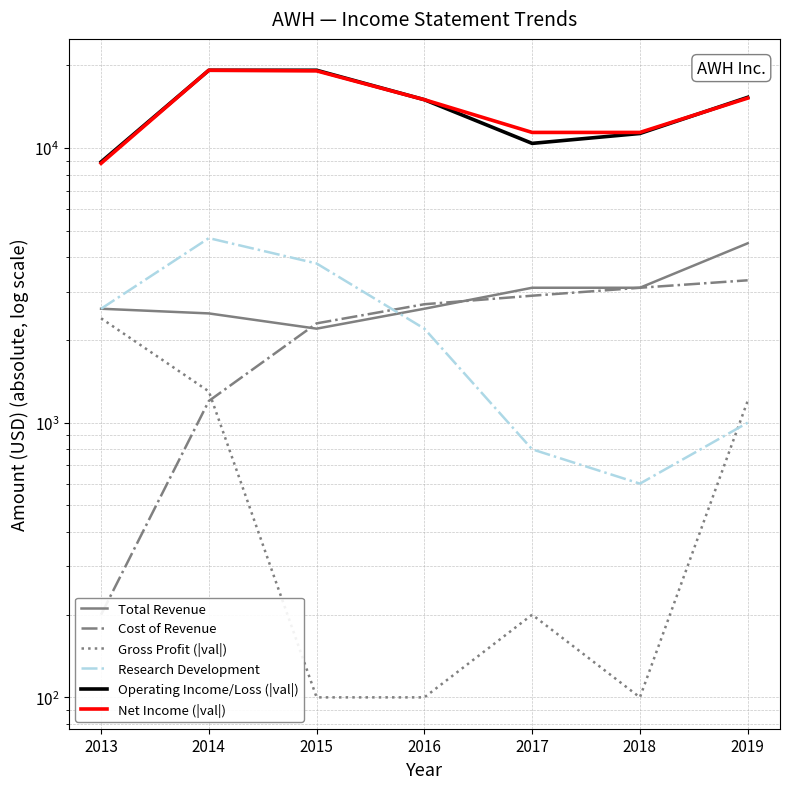

At which category does Operating Income/Loss (|val|) reach its first local valley?

2017